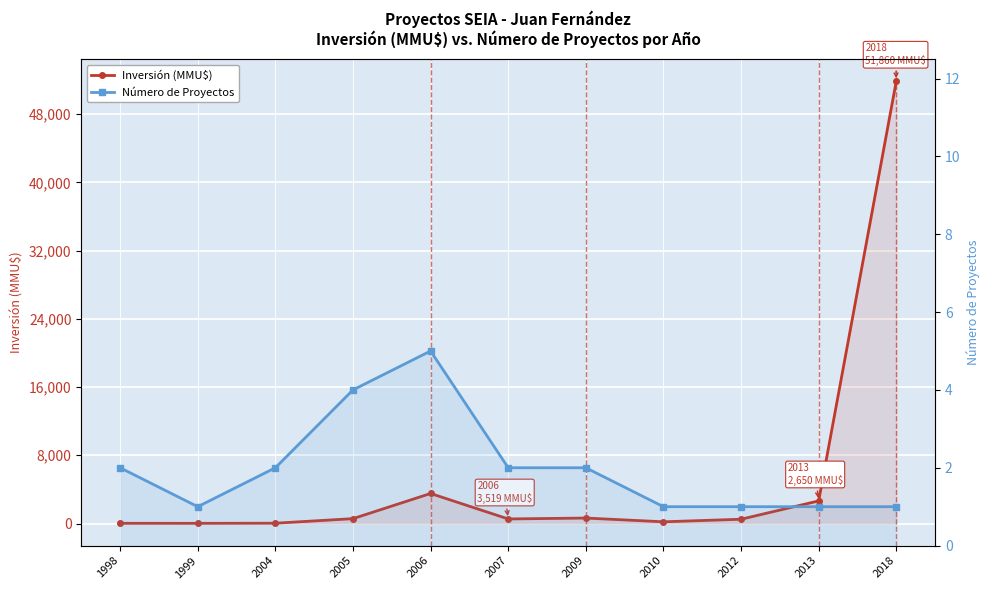

What is the average value of the Inversión (MMU$) series?

5505